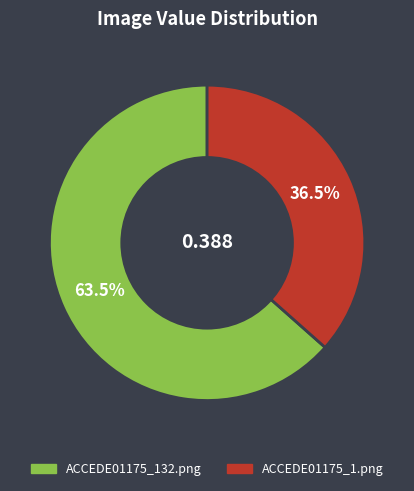

To the nearest percent, what is the combined percentage of ACCEDE01175_132.png and ACCEDE01175_1.png?

100%